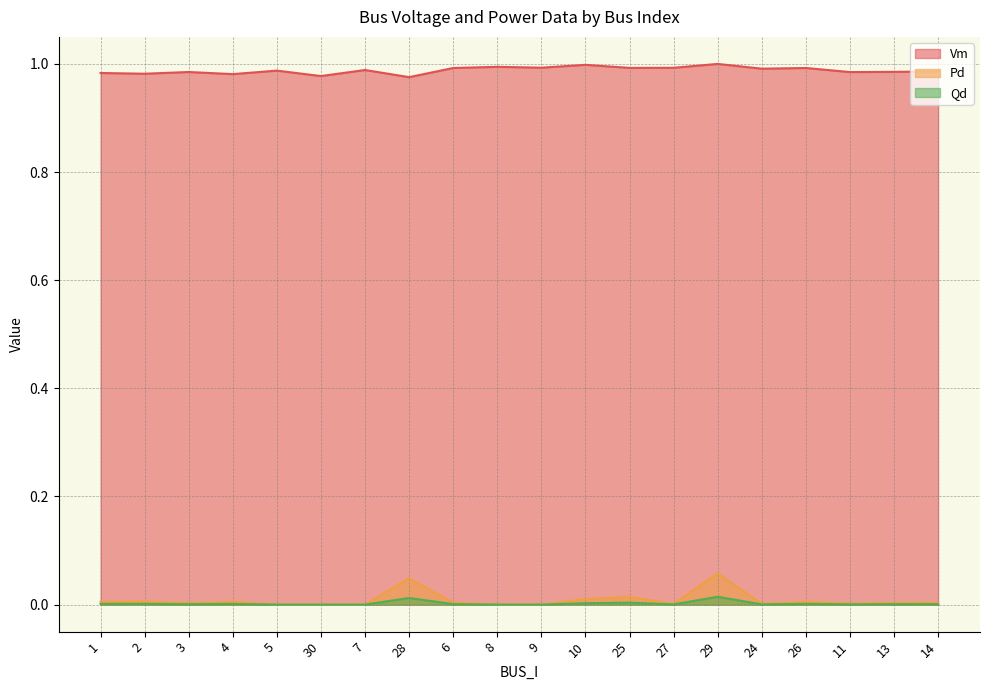

At which label does Qd reach its minimum?

5